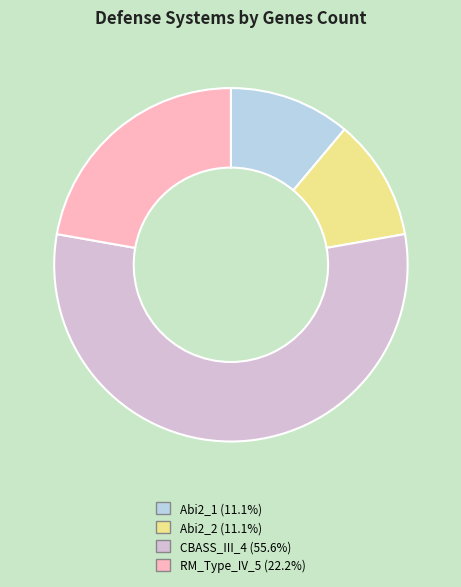

Combined, do Abi2_2 and RM_Type_IV_5 account for over 50%?

No